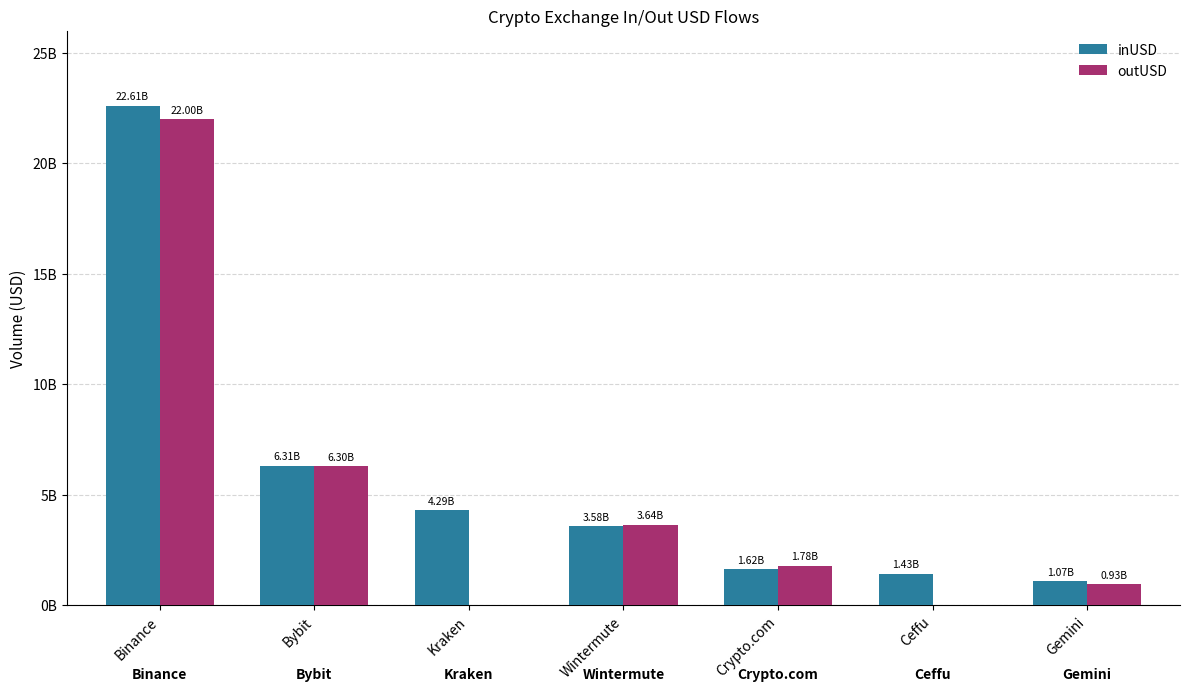

What are all the series names shown in the legend?

inUSD, outUSD